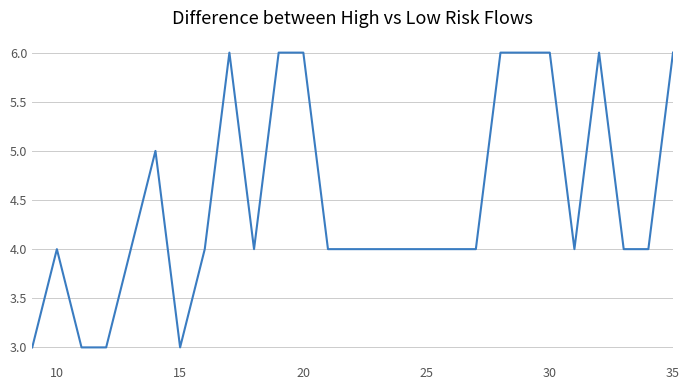

How many values are between 4 and 6?

22